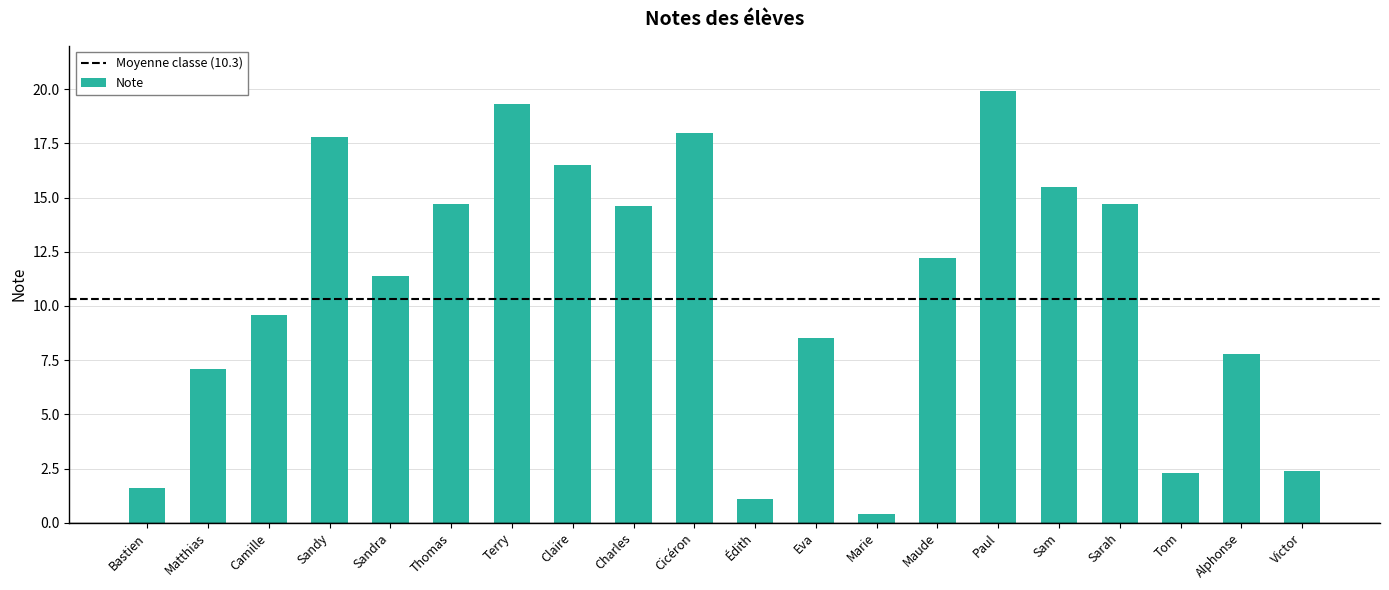

How many bars are there in total?

20